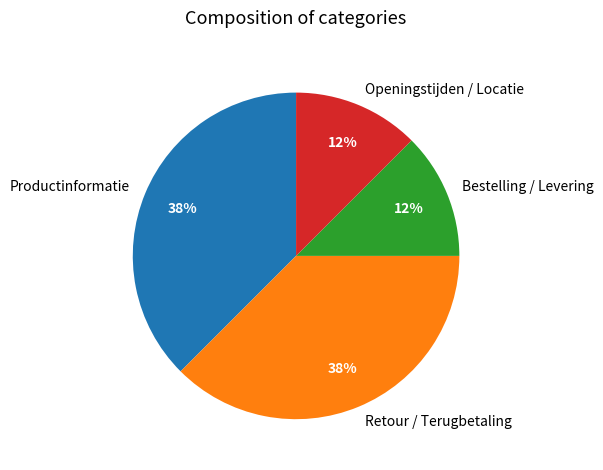

The Retour / Terugbetaling slice represents 38% of the pie. True or false?

True